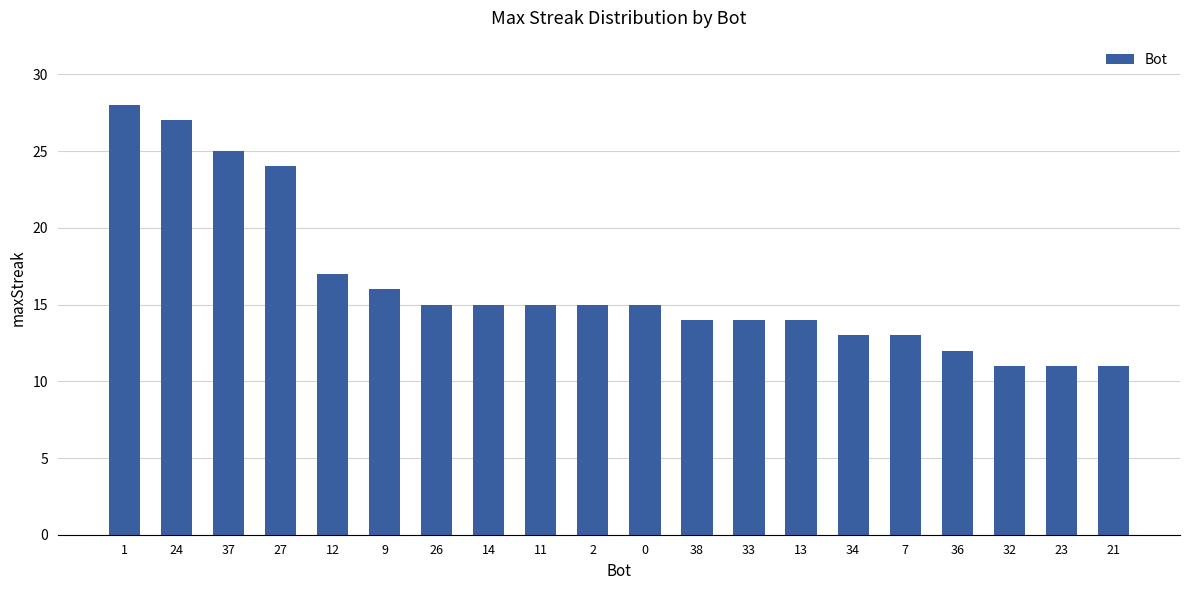

What is the value of the 20th bar from the left?

11